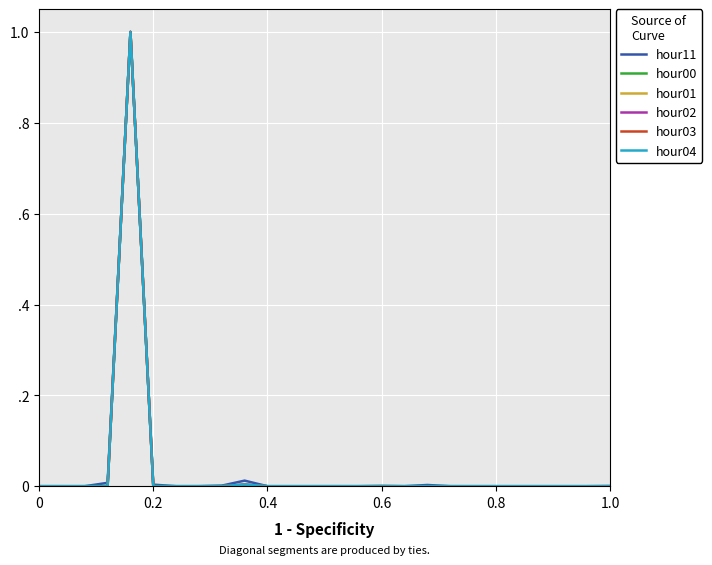

What is the greatest value displayed?

1.0